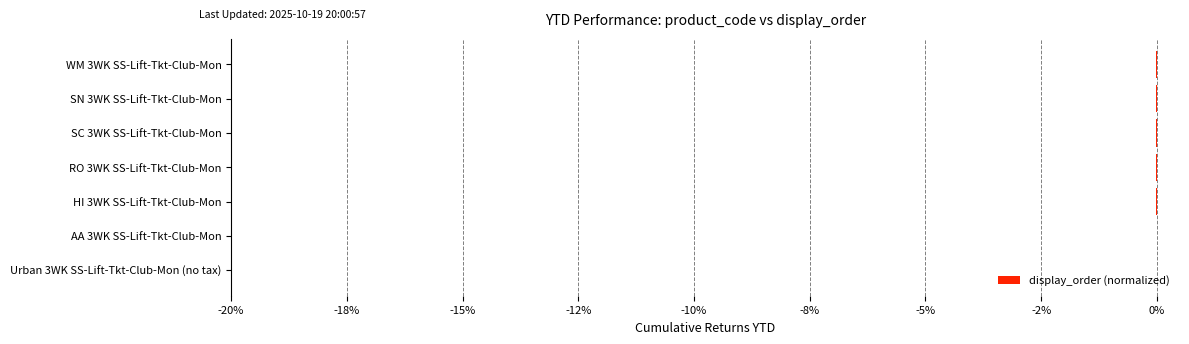

Does the chart contain stacked bars?

No